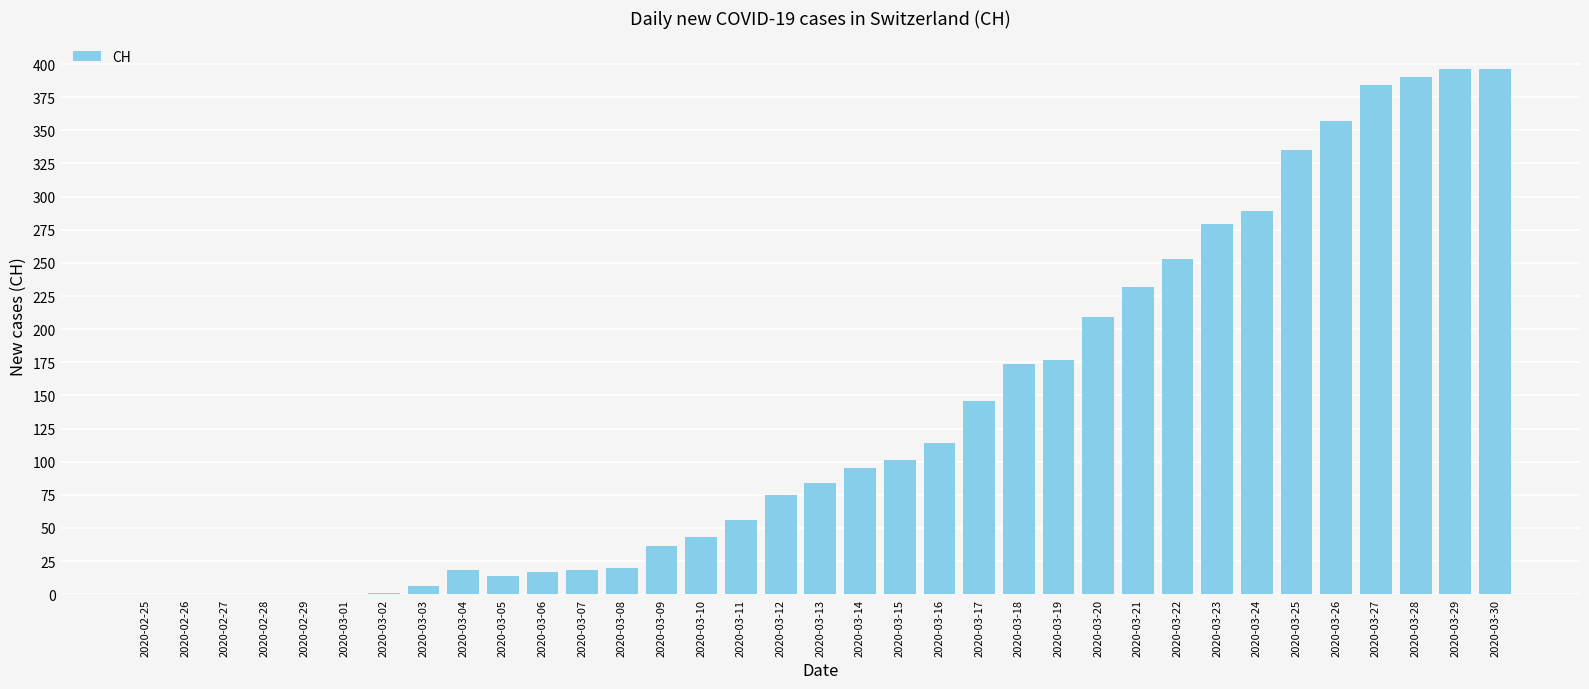

What is the sum of all values?

4715